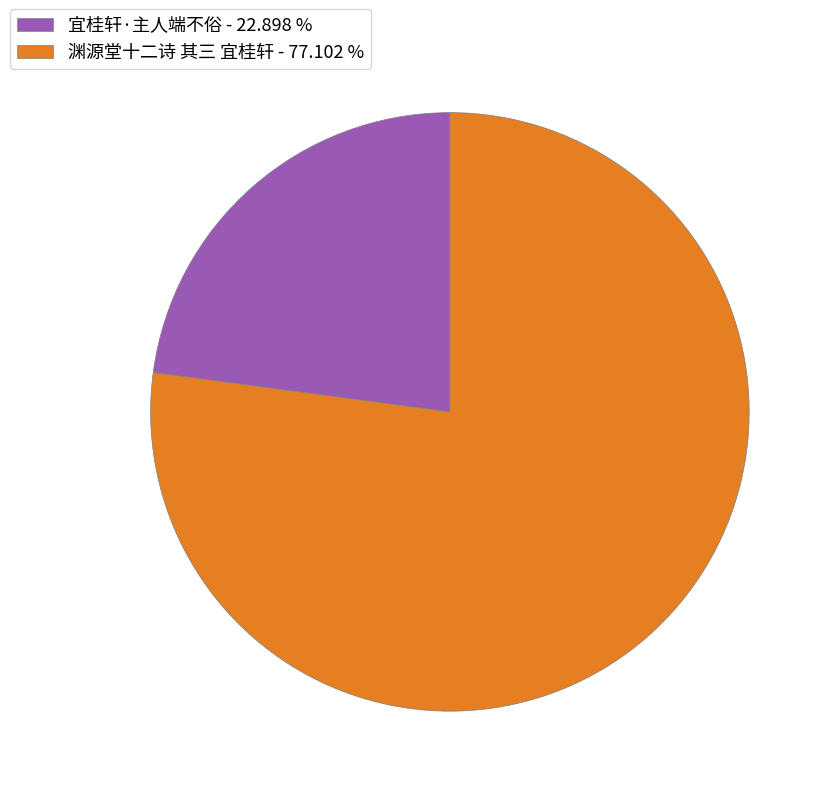

Does any single category account for the majority?

Yes